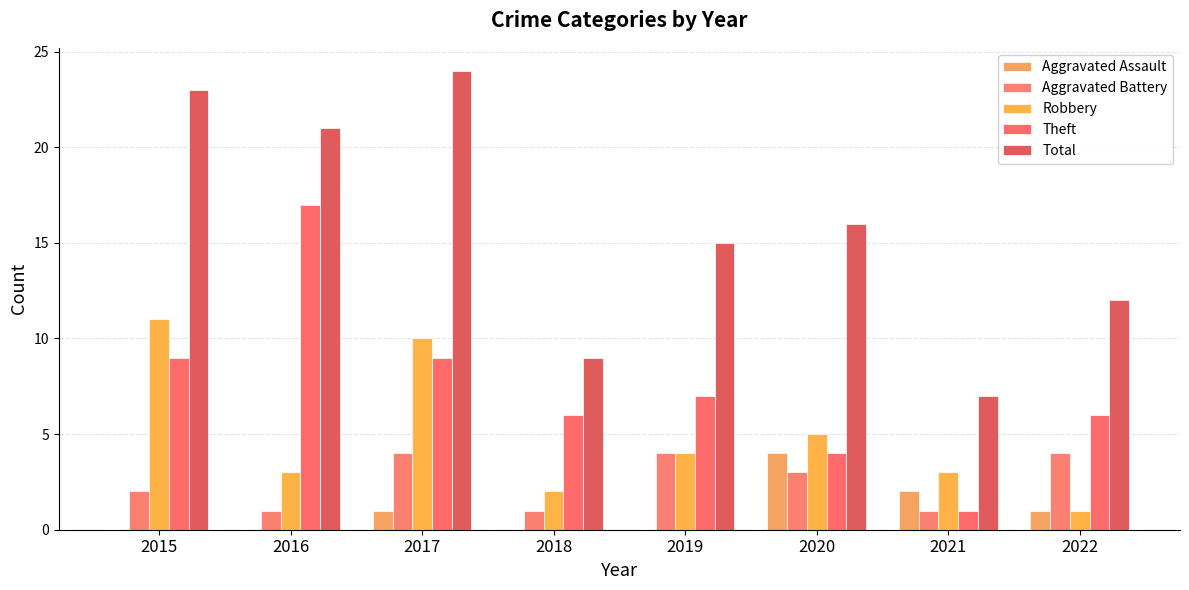

What is the approximate value of Robbery at 2019, to the nearest 5?

5